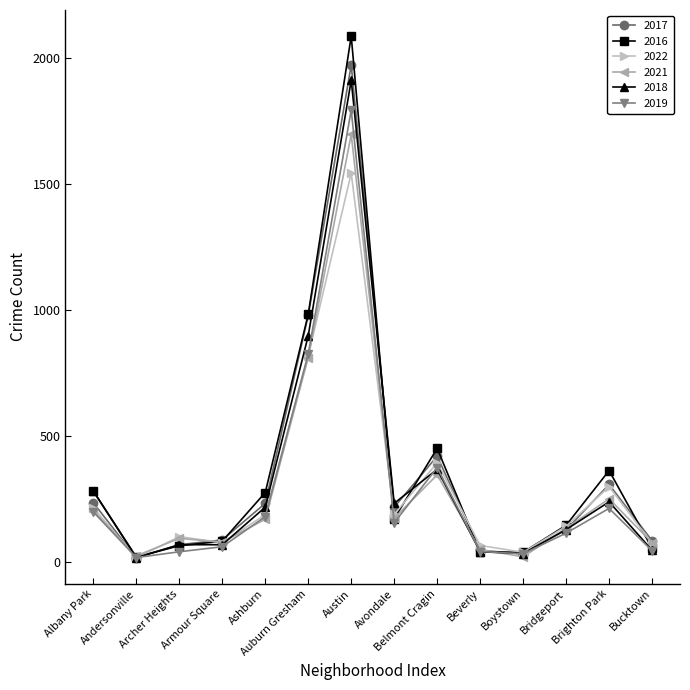

Which series has the largest range (max minus min)?

2016